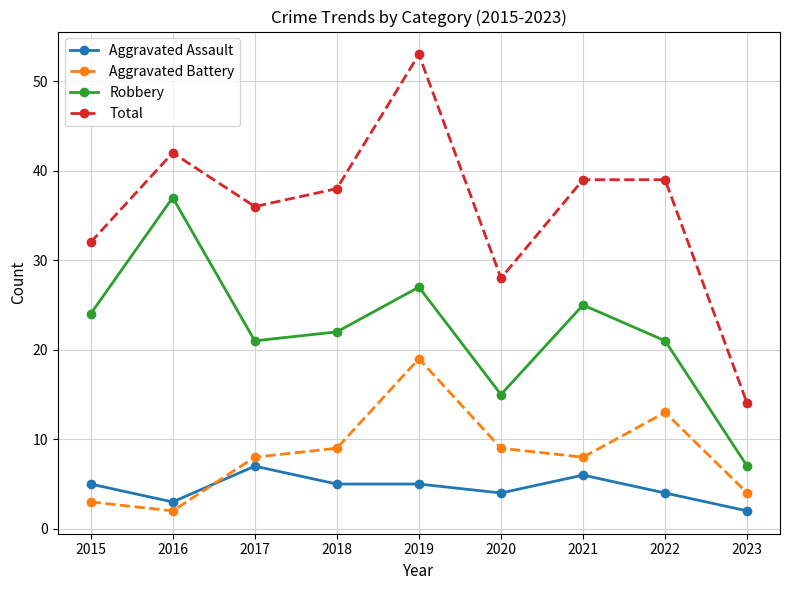

What is the value of the Aggravated Battery point at the 8th from the left?

13